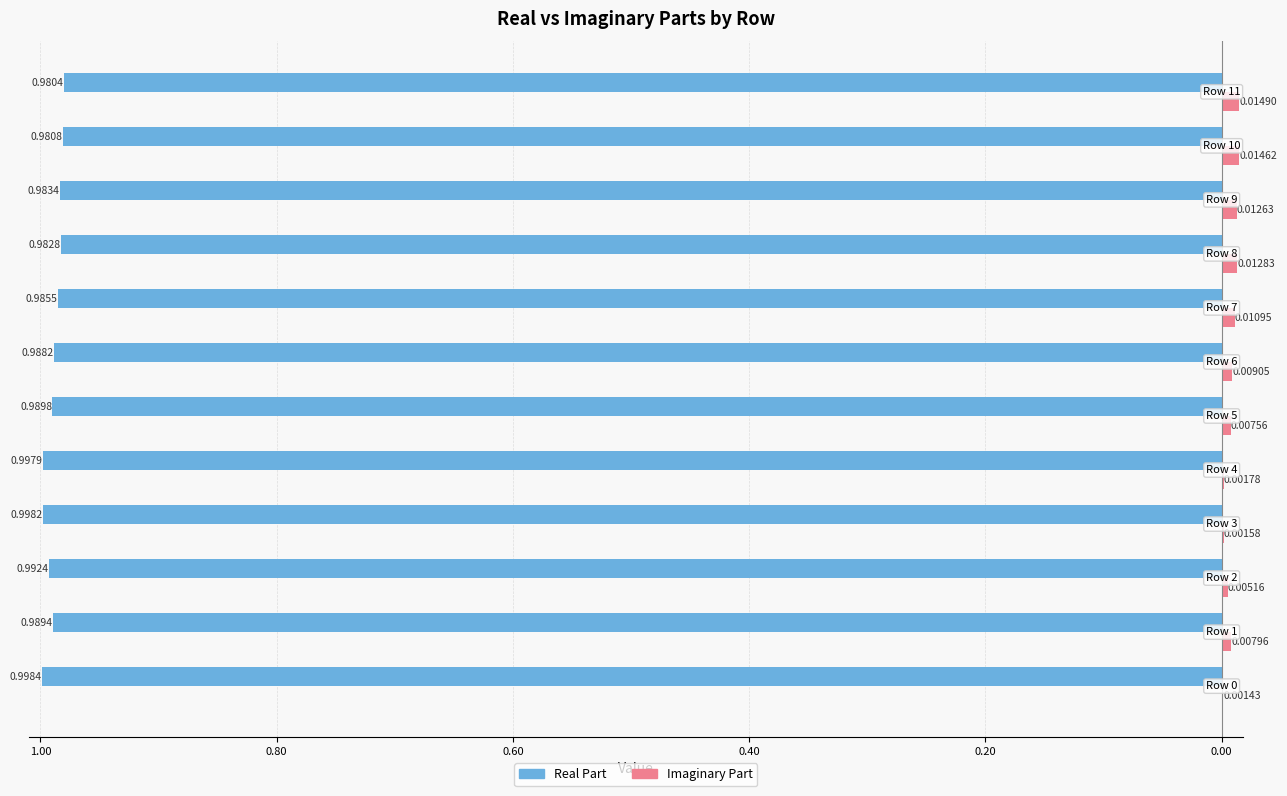

What are all the series names shown in the legend?

Real Part, Imaginary Part